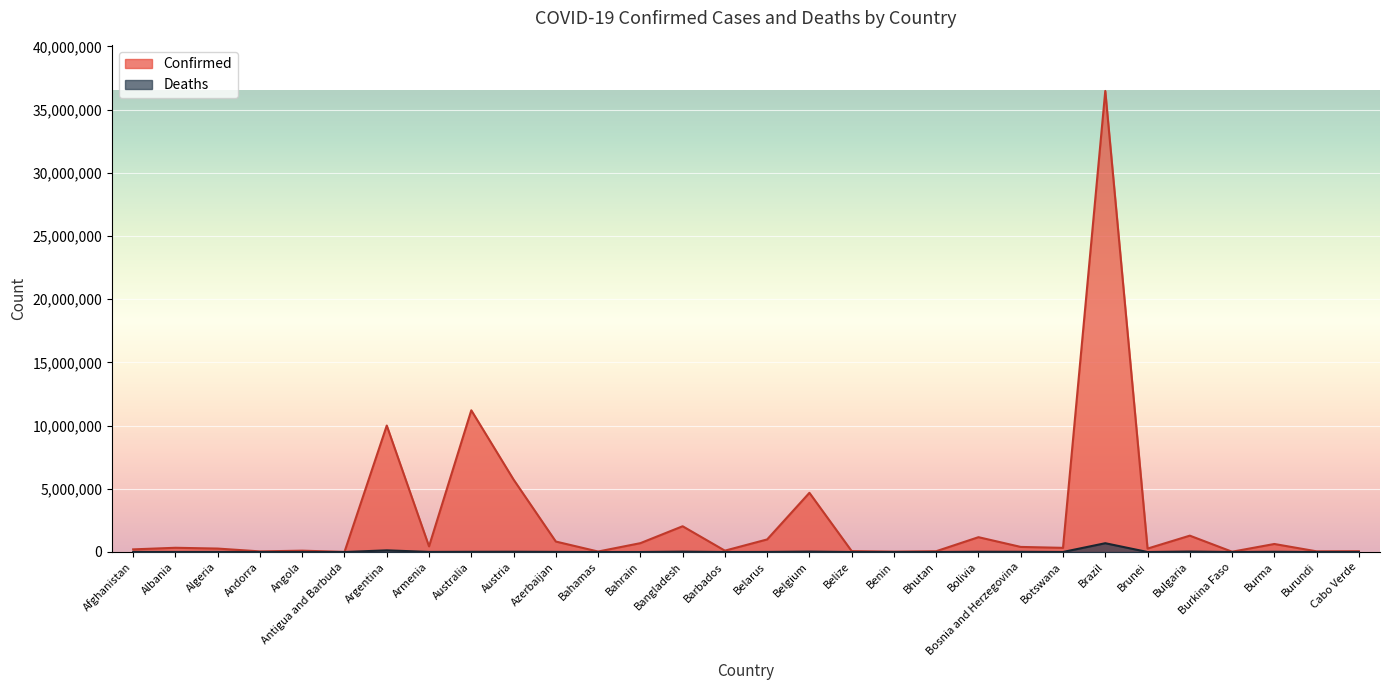

Which label corresponds to the smallest value in the chart?

Bhutan